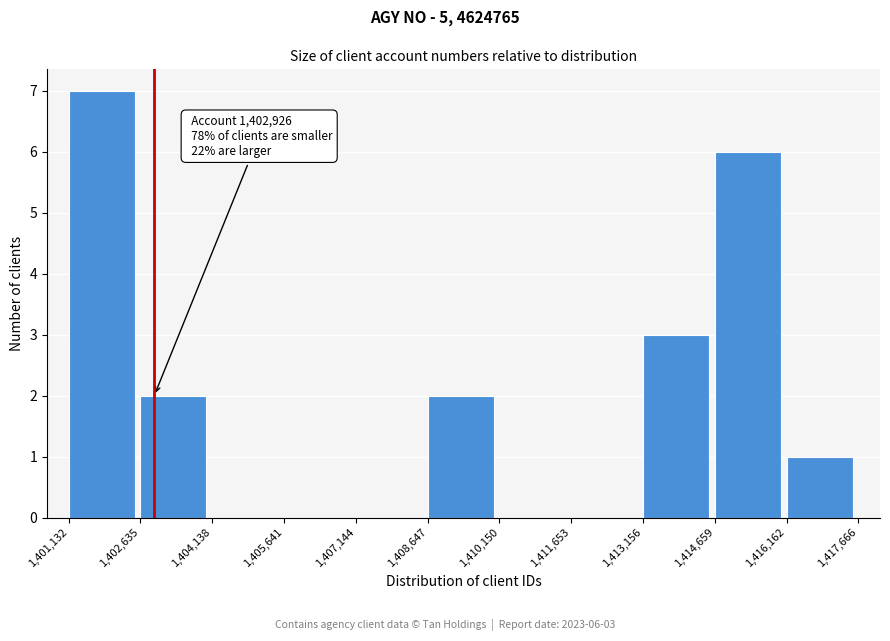

Which range on the x-axis has the tallest bar?

1,401,132 to 1,402,635